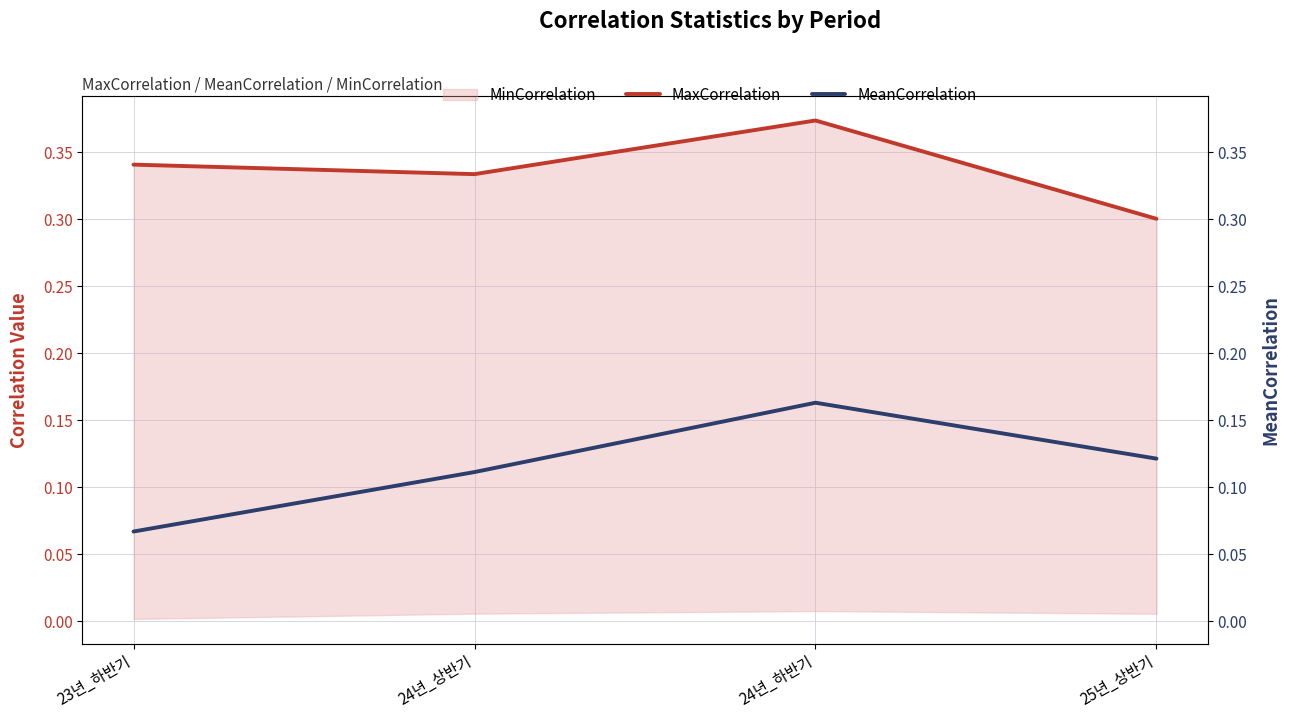

List the labels in order of MeanCorrelation value, largest first.

24년_하반기, 25년_상반기, 24년_상반기, 23년_하반기